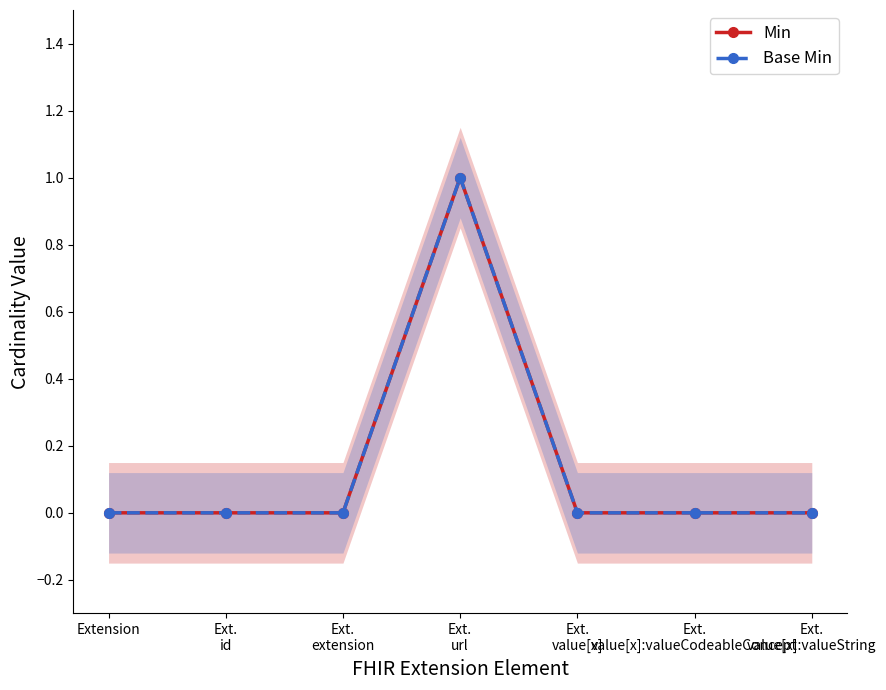

True or false: Base Min and Min cross at least once.

False